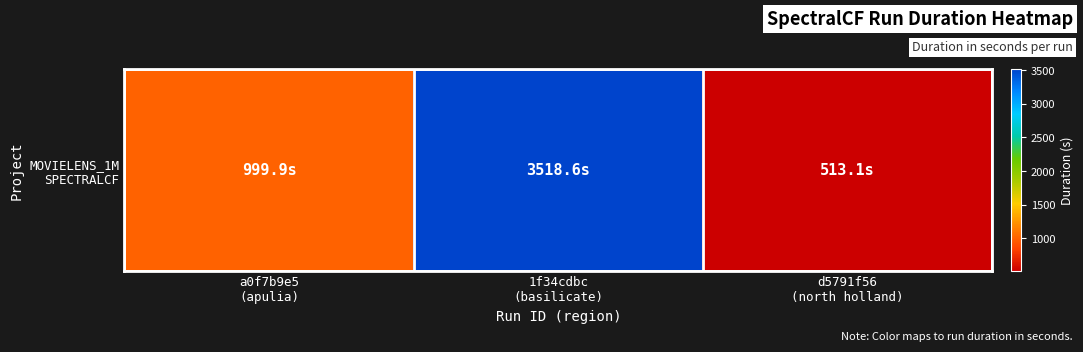

What is the change in value from a0f7b9e5
(apulia) to 1f34cdbc
(basilicate)?

+2518.7